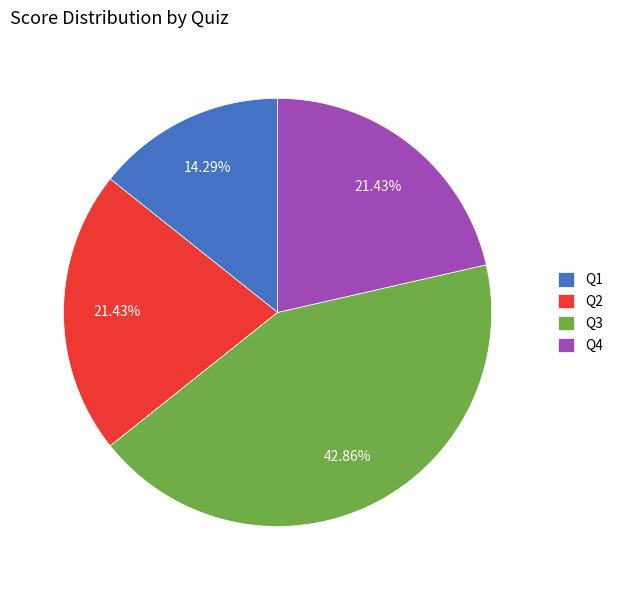

Count the number of slices in the pie.

4